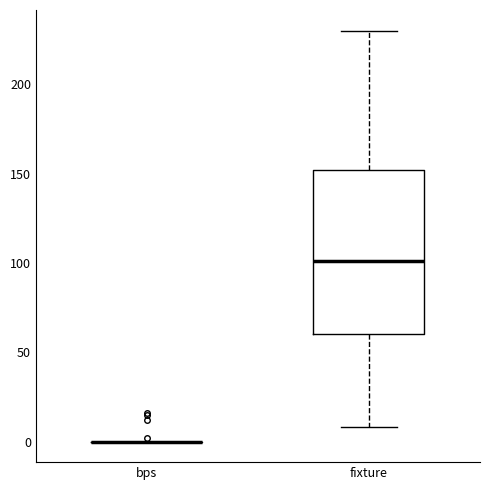

Comparing the boxes themselves (not the whiskers), which one is the tallest?

fixture